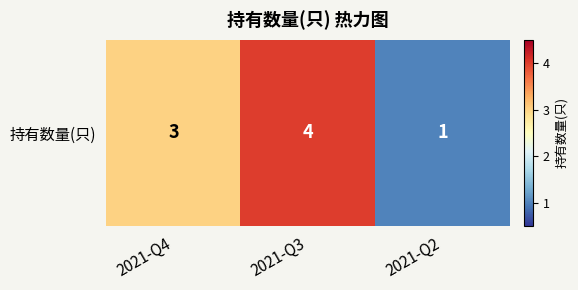

Reading left to right, list all the values displayed in this chart.

2021-Q4=3	2021-Q3=4	2021-Q2=1